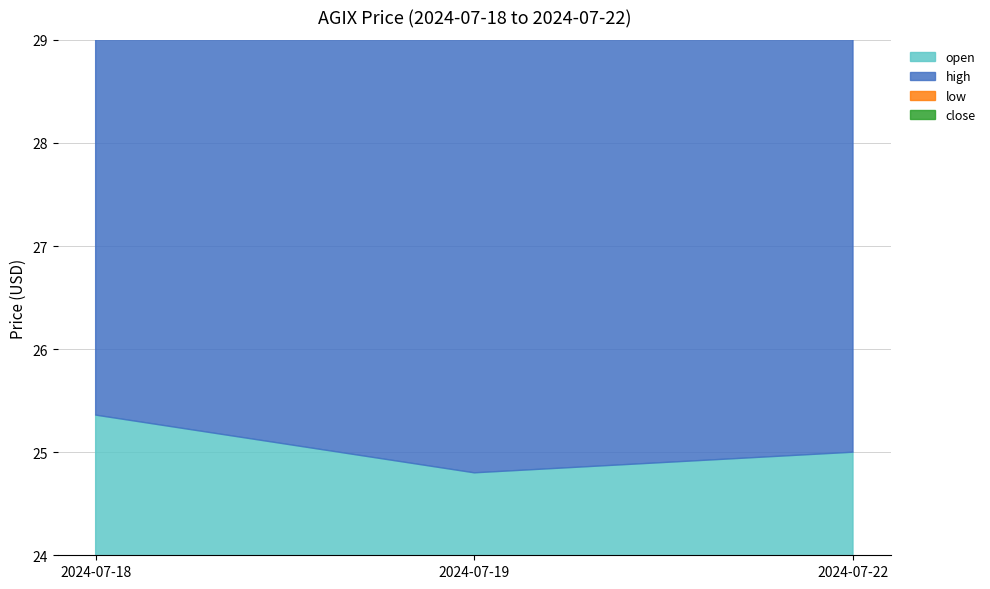

At how many categories does at least one series exceed 24?

3